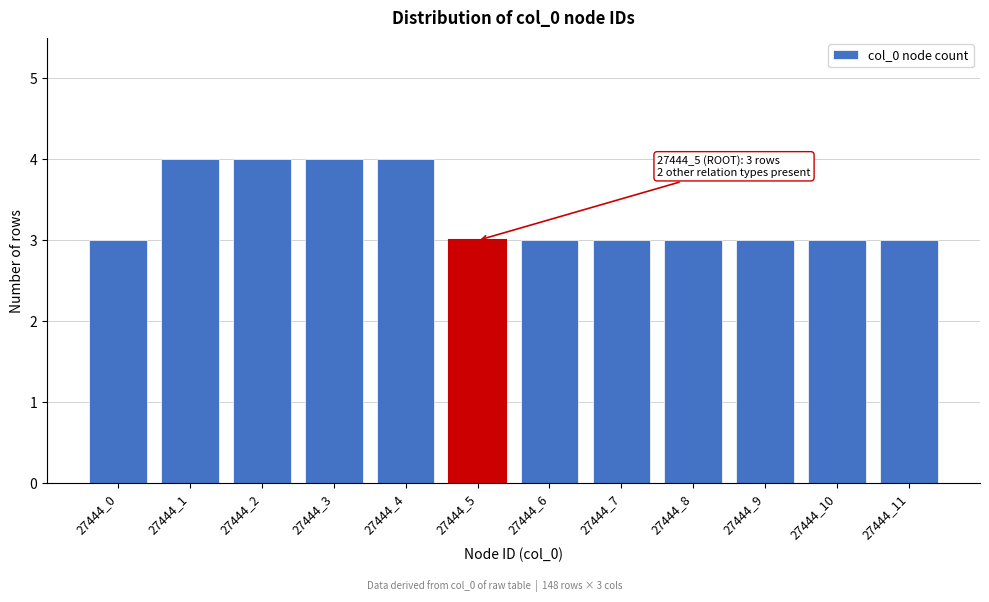

Reading left to right, what are all the values shown in this chart?

27444_0=3	27444_1=4	27444_2=4	27444_3=4	27444_4=4	27444_5=3	27444_6=3	27444_7=3	27444_8=3	27444_9=3	27444_10=3	27444_11=3